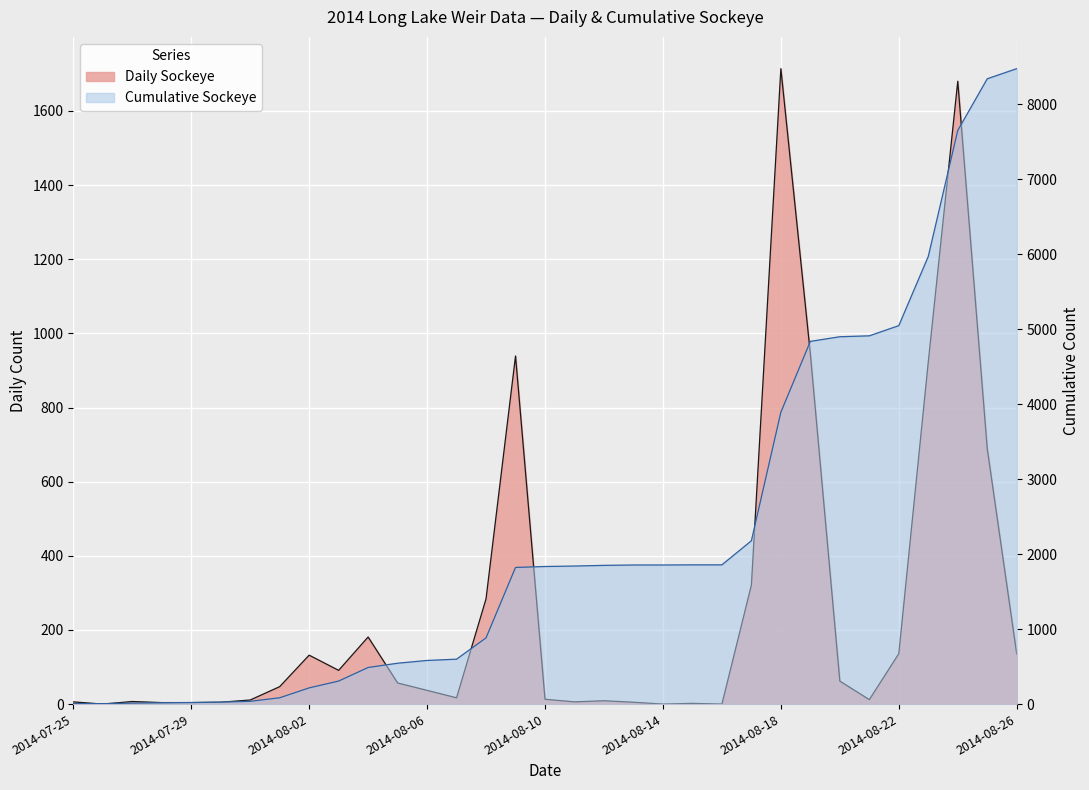

What is the sum of all Cumulative Sockeye values?

74799